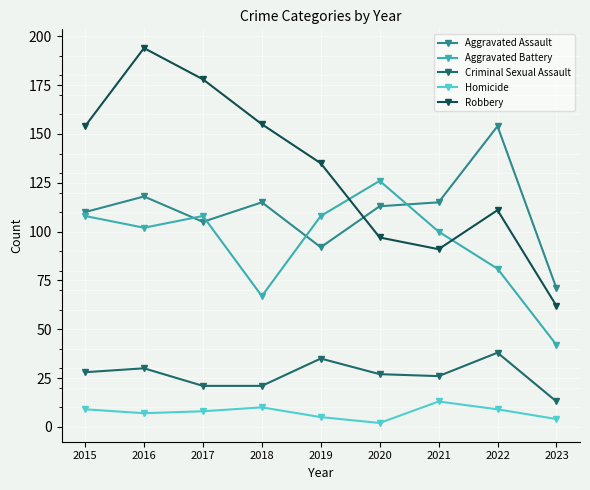

Which series ends up on top after the final intersection of Aggravated Battery and Robbery?

Robbery